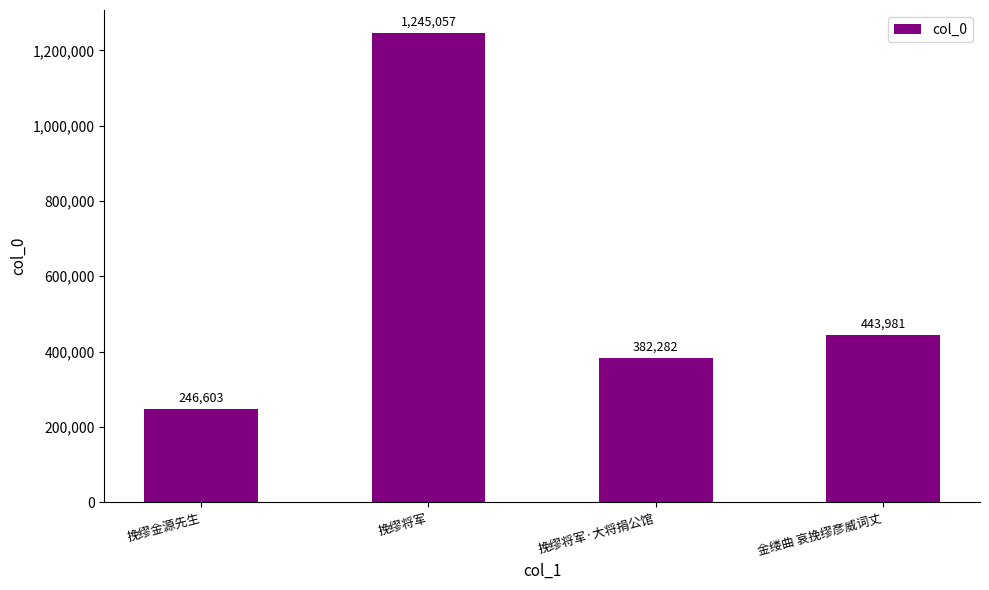

What is the ratio of the value at 挽缪将军 to the value at 金缕曲 哀挽缪彦威词丈?

2.8